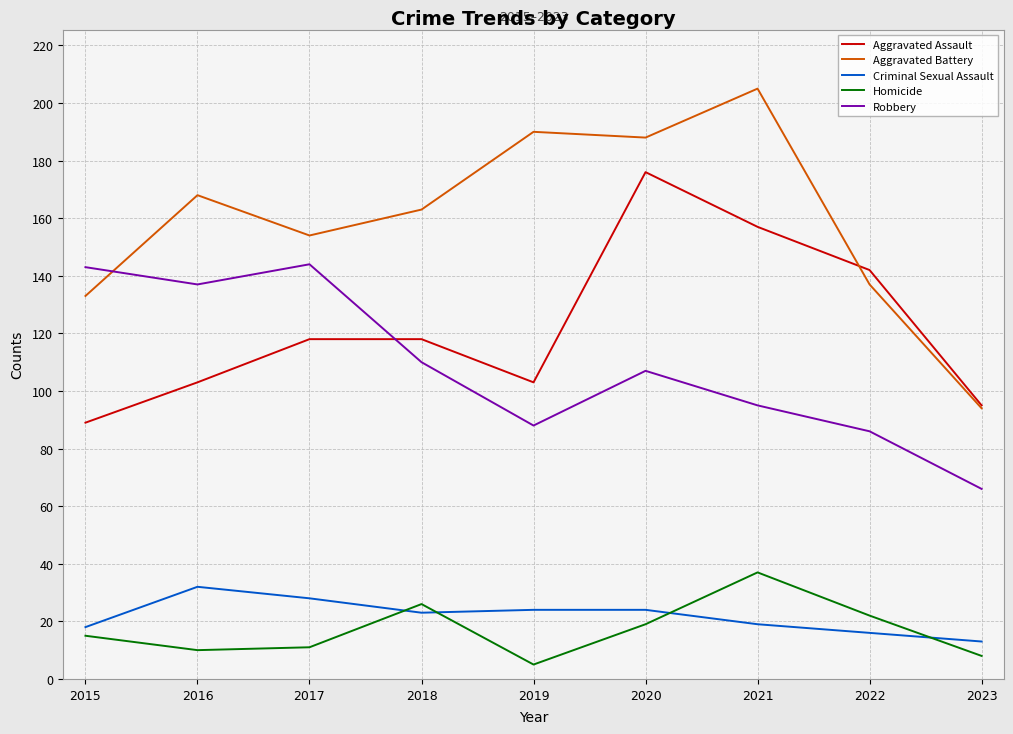

What is the difference between the maximum and minimum values in the Aggravated Assault series?

87